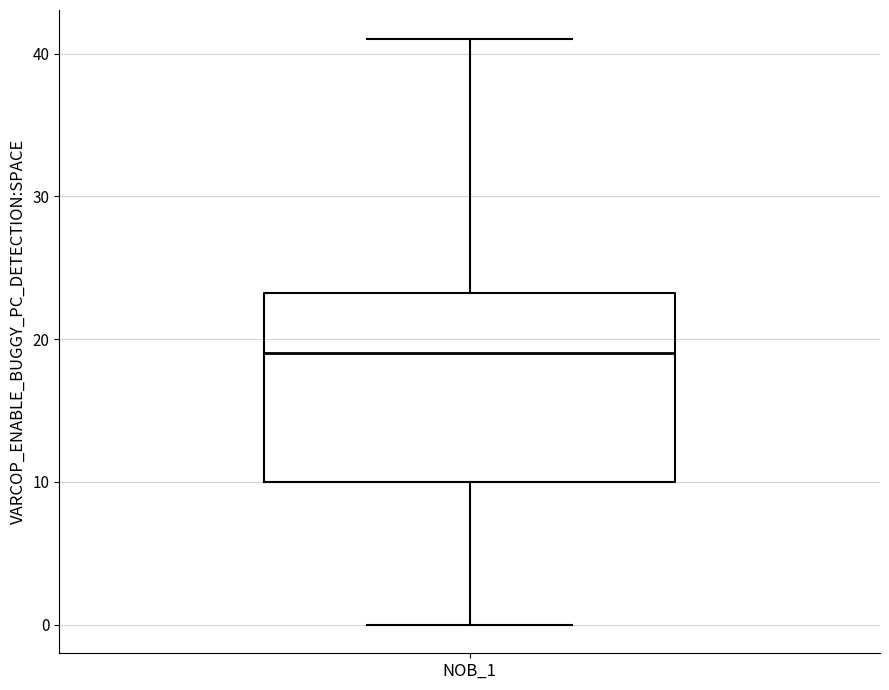

Transcribe this box plot: give where the median line is, the range the box spans, and where the two whiskers end, as read against the y-axis. The values are not printed on the chart, so give them approximately, as read against the axis.

median 19, box 10 to 23, whiskers 0 to 41